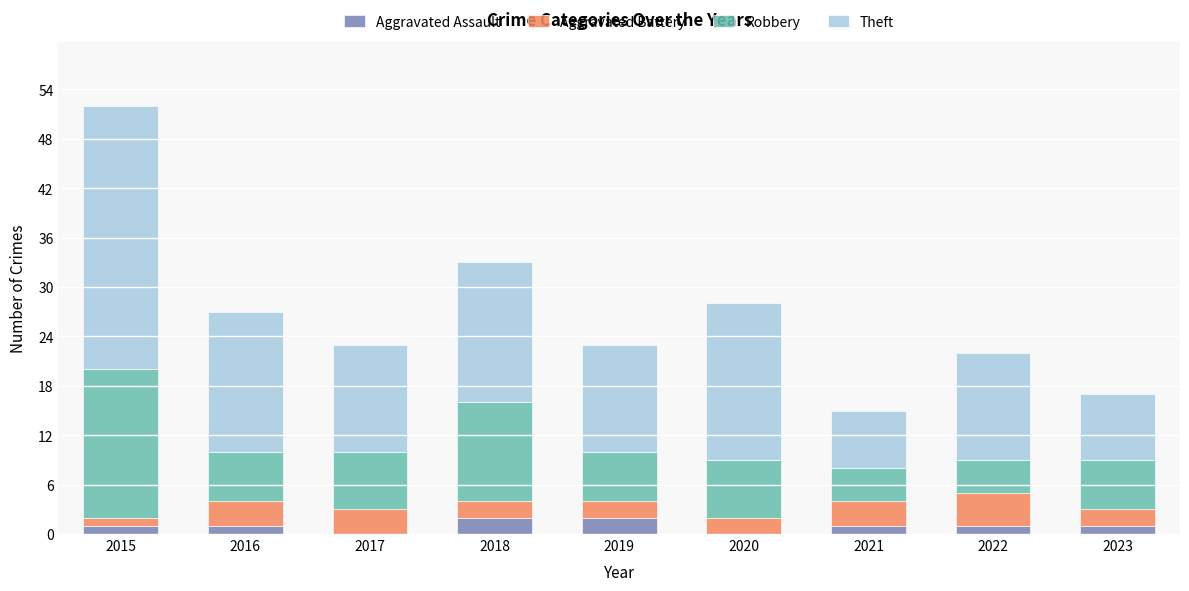

True or false: Aggravated Assault has a value of 0 at 2020.

True